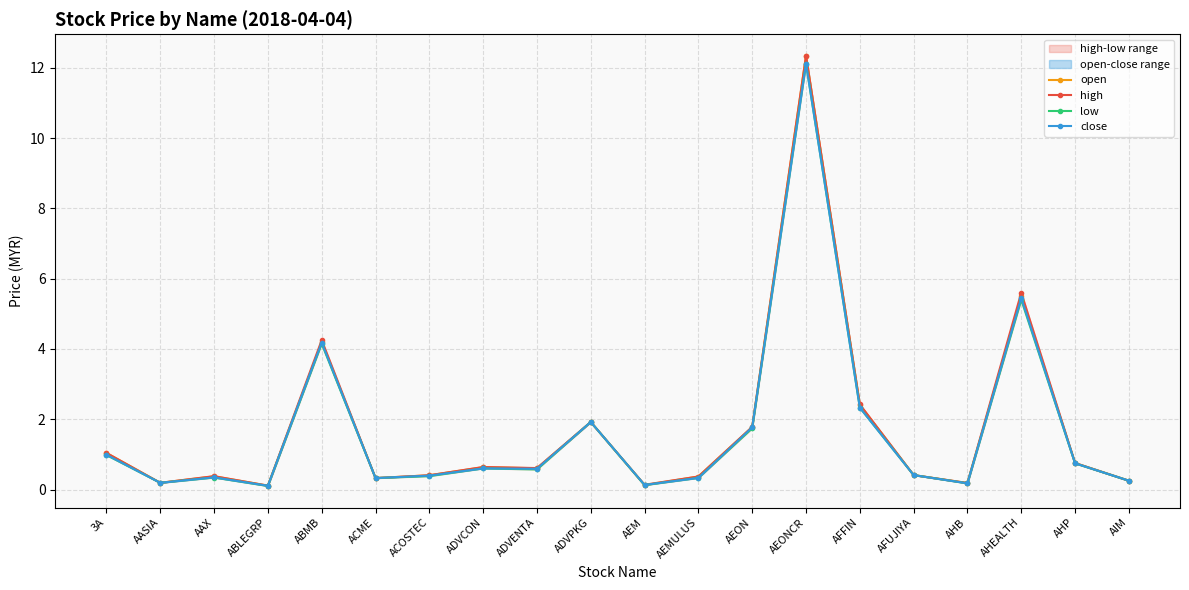

What is the average value of the close series?

1.7